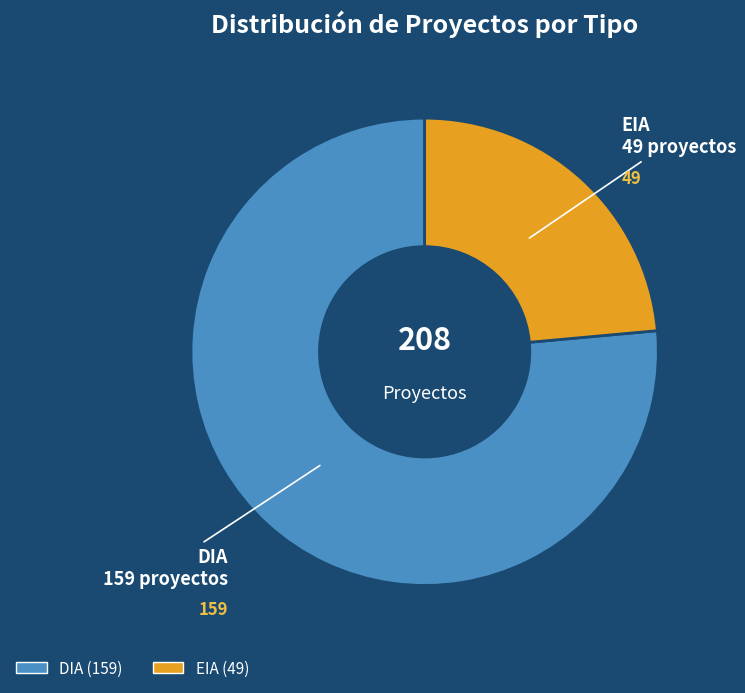

Which slice represents more than half of the pie?

DIA